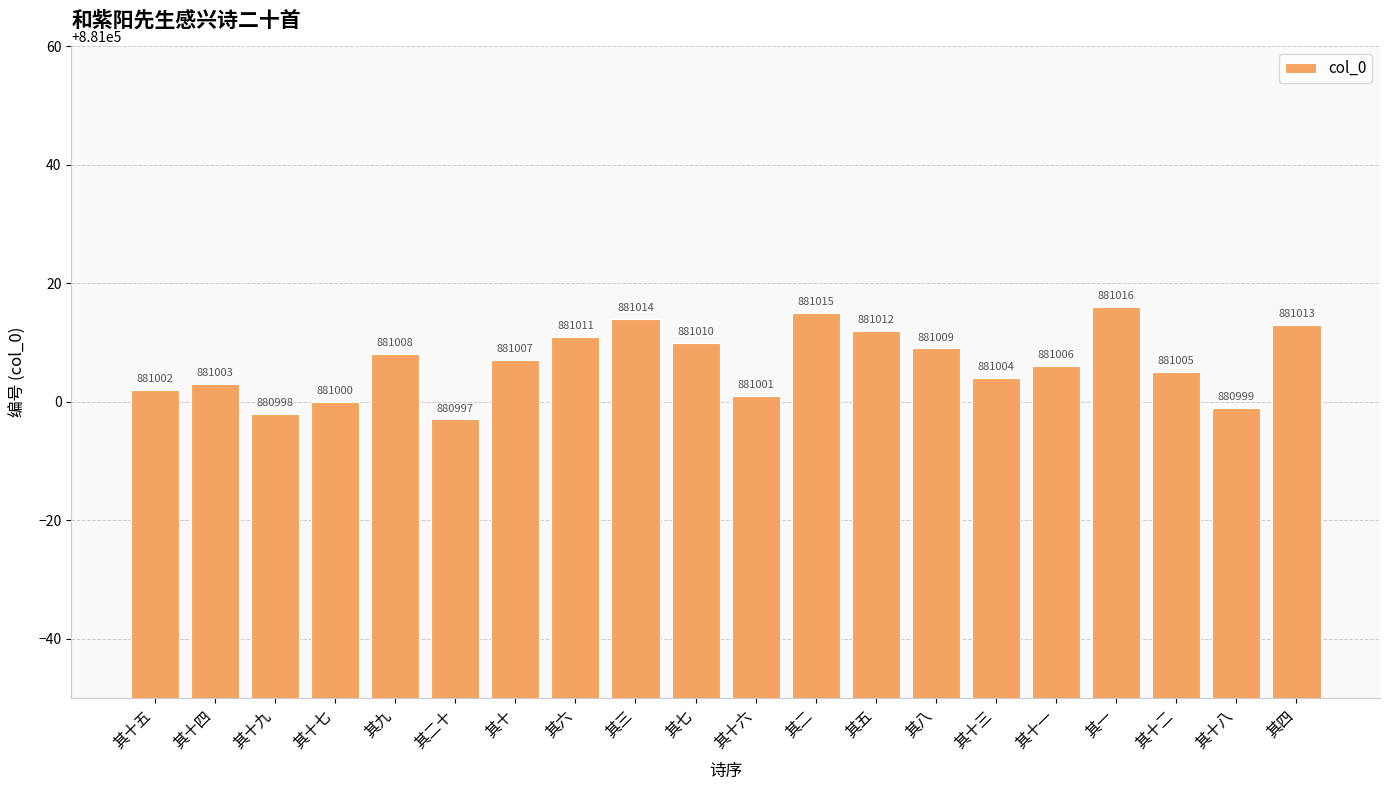

True or false: the data shows 504587 at 其七.

False